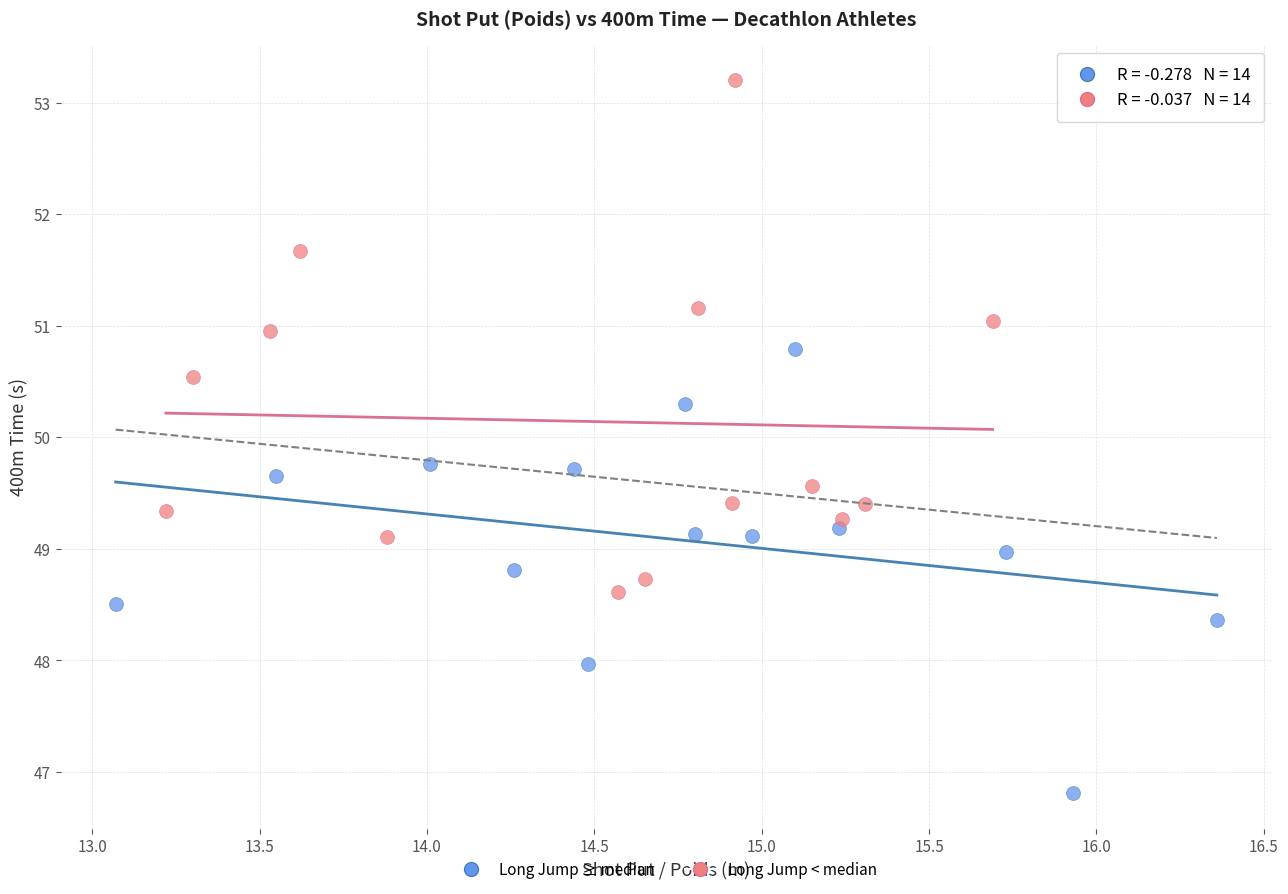

Which series contains the highest Y value?

Long Jump < median